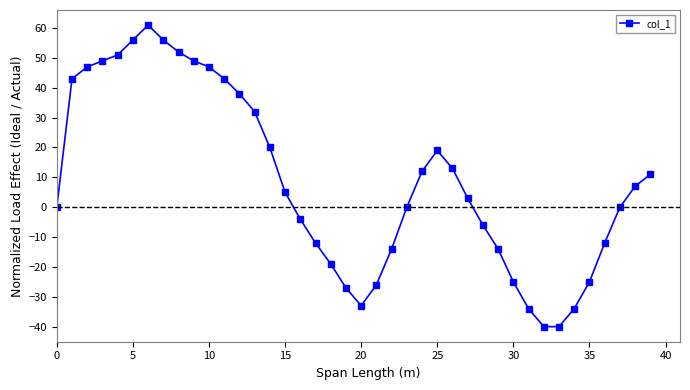

How many points are higher than both their immediate neighbors (excluding endpoints)?

2